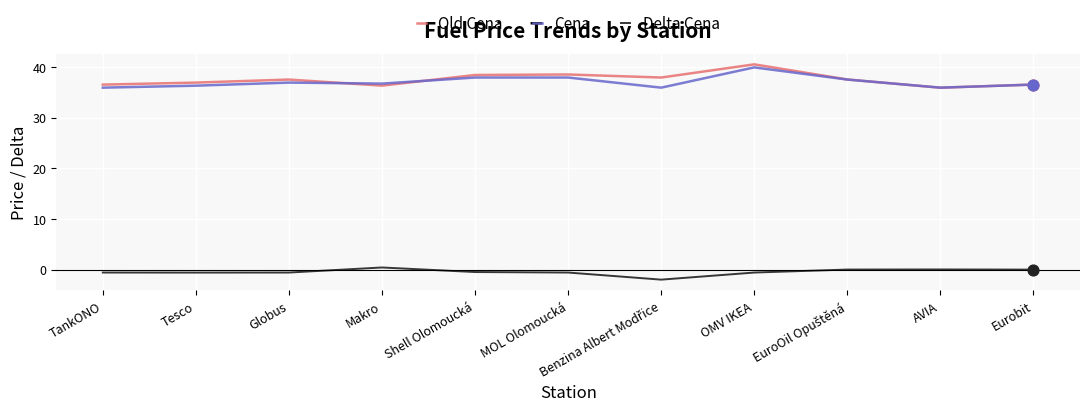

What is the total value across all series at Shell Olomoucká?

75.8